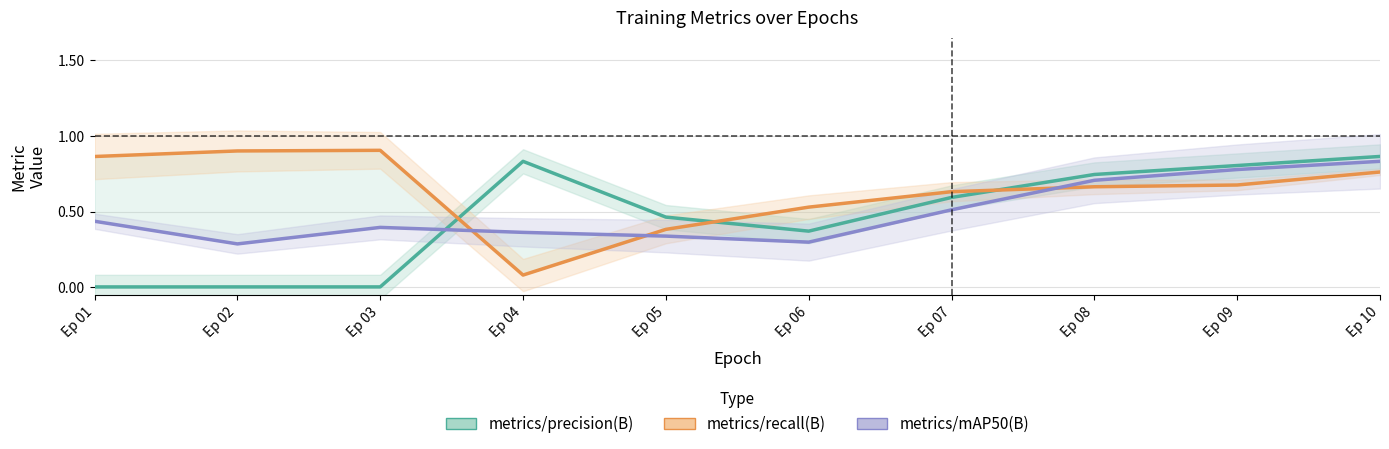

What are all the series names shown in the legend?

metrics/precision(B), metrics/recall(B), metrics/mAP50(B)